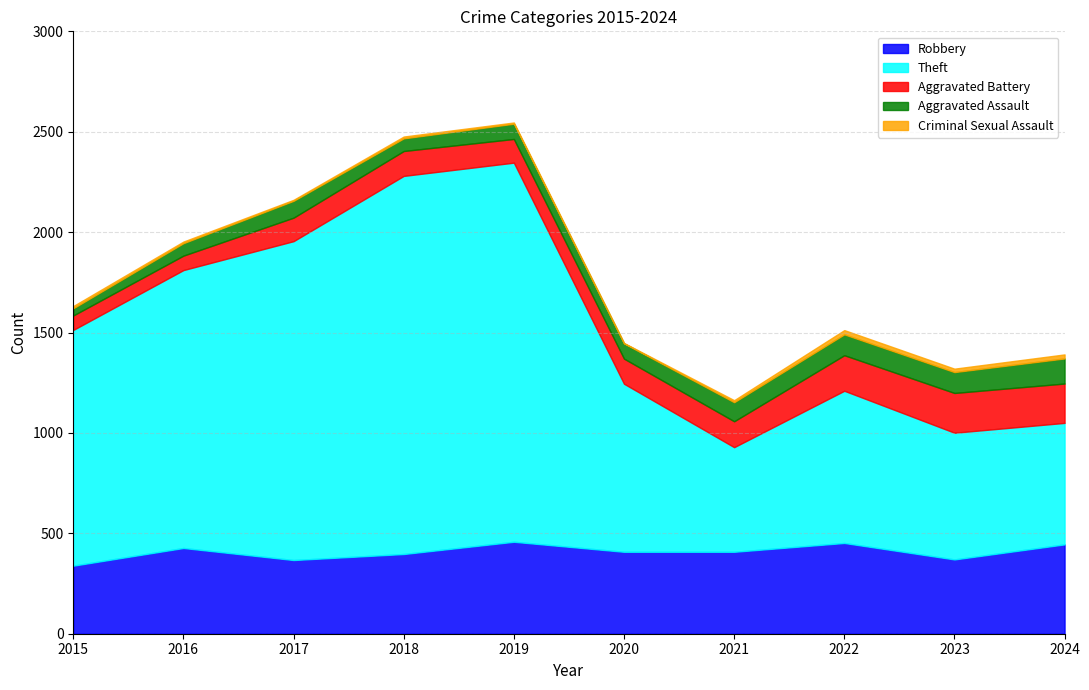

True or false: Criminal Sexual Assault and Aggravated Assault intersect in this chart.

False